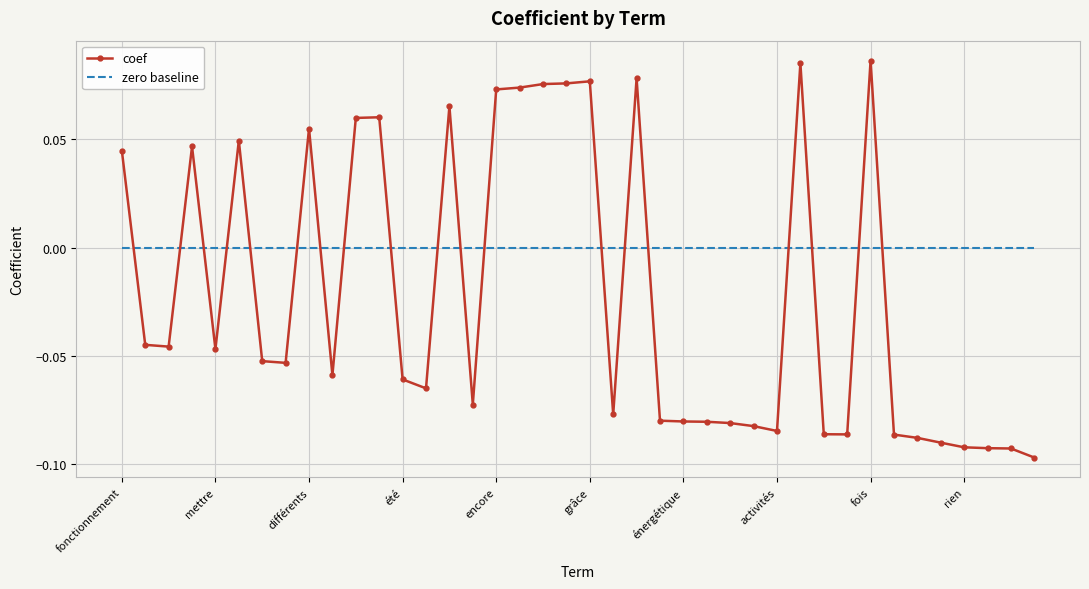

How many values in the coef series are below 0?

25